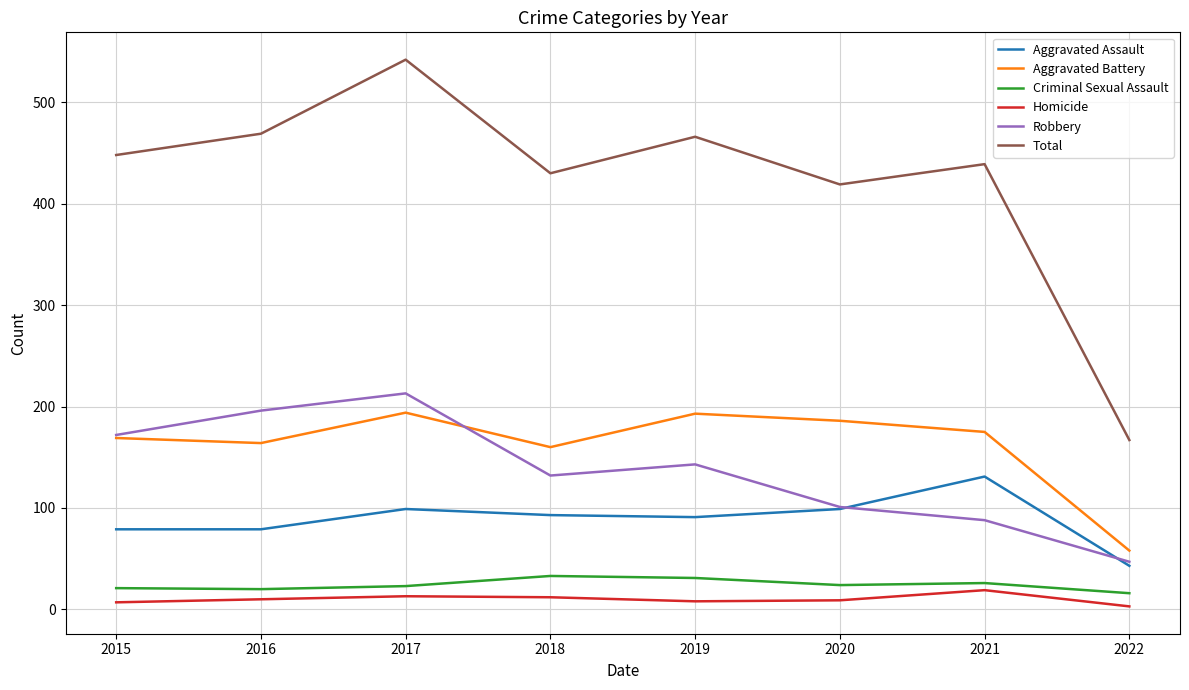

At which category is the sum across all series the highest?

2017